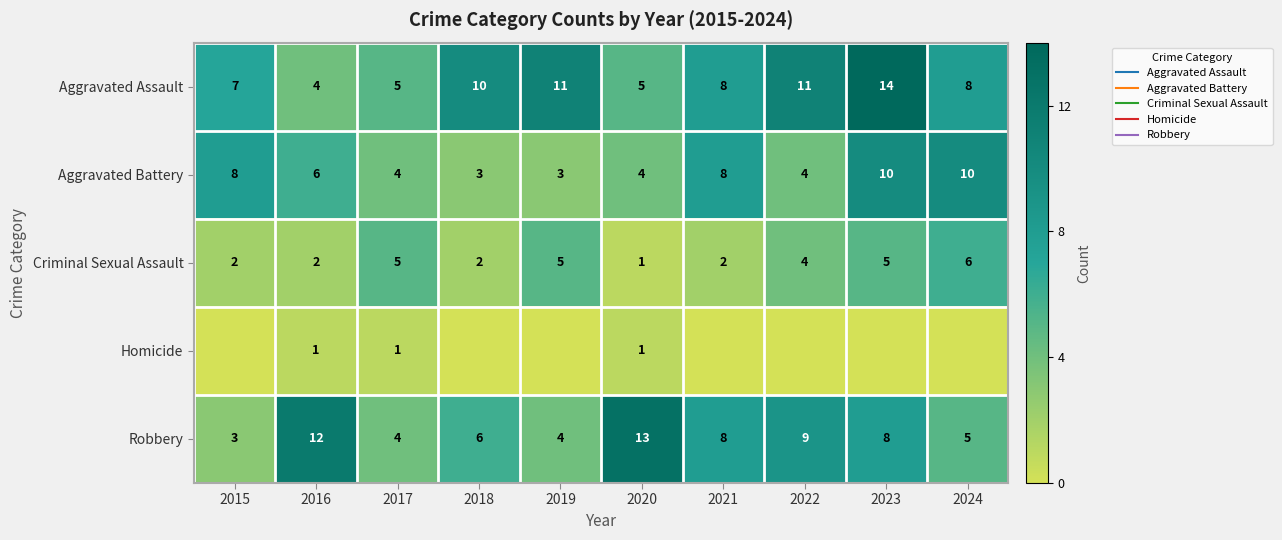

Between 2021 and 2019, which is larger?

2019